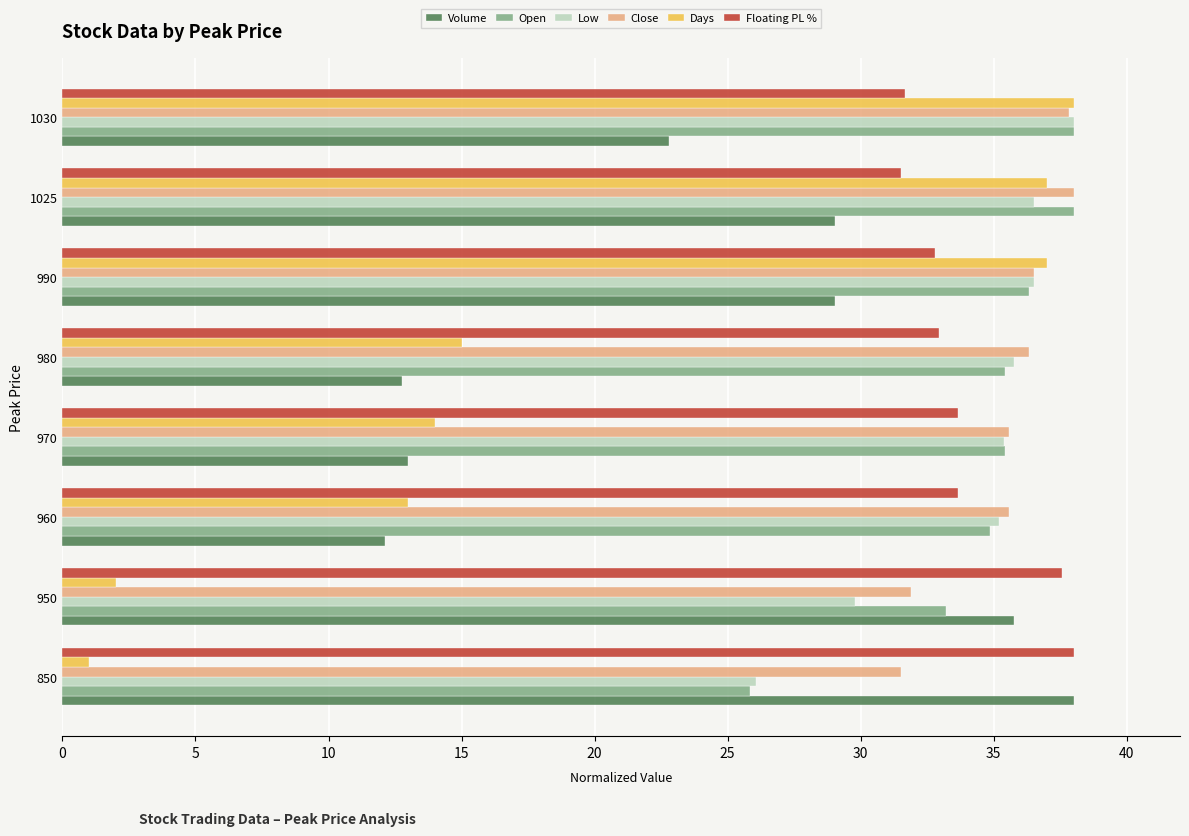

What is the spread (max minus min) of values at 990?

8.0